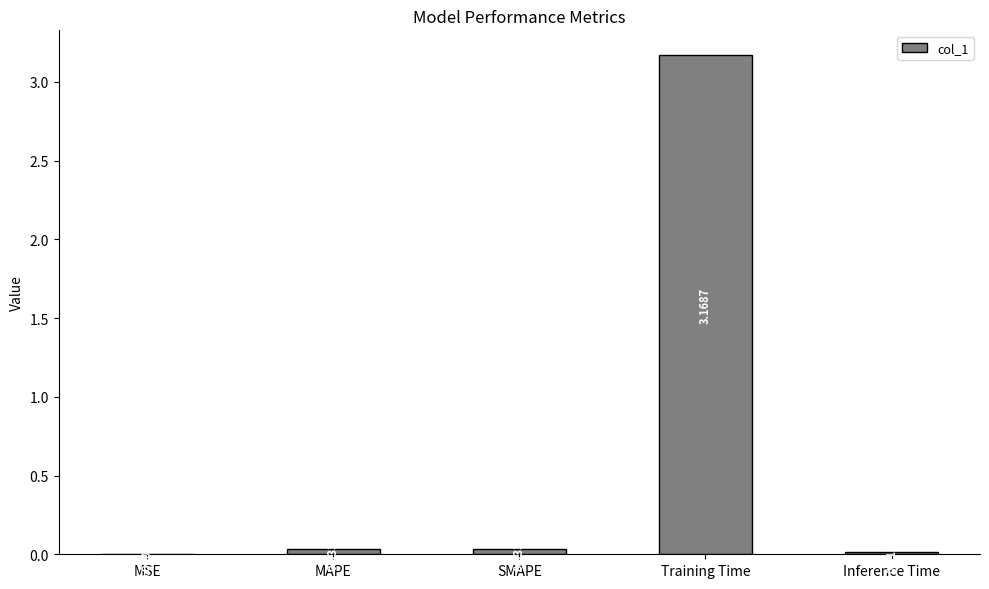

Which has a higher value, Inference Time or MSE?

Inference Time